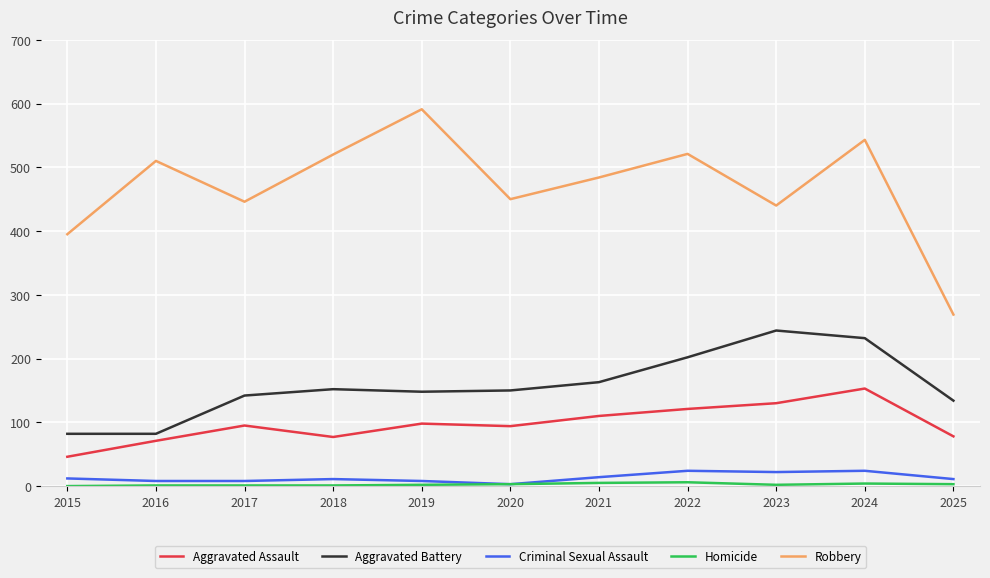

How many values in the Aggravated Assault series are below 95?

5